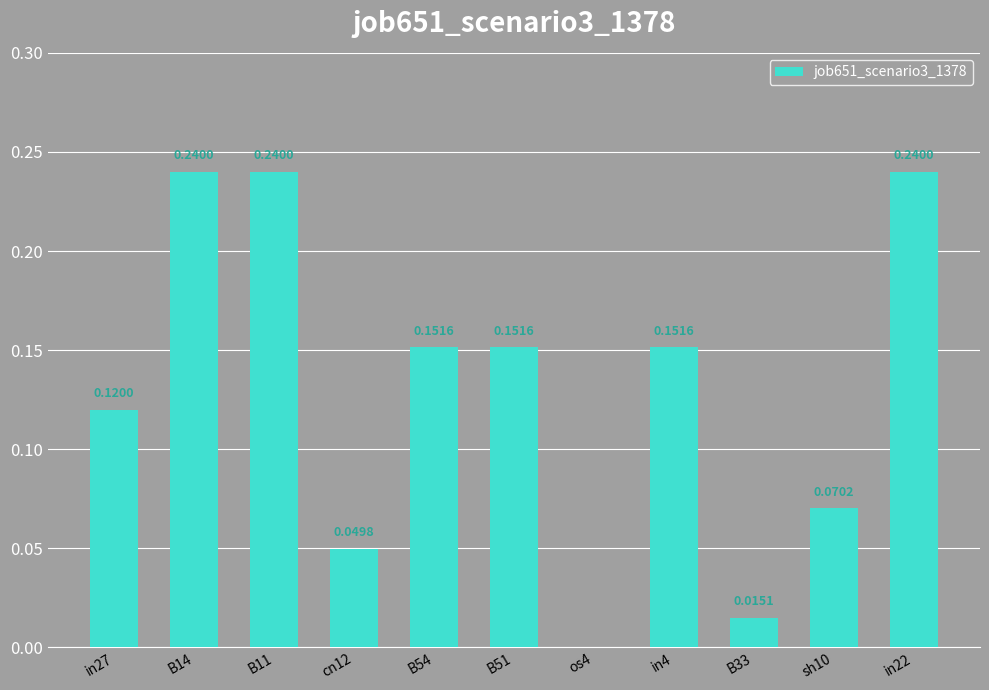

At which label is the value closest to 0?

os4